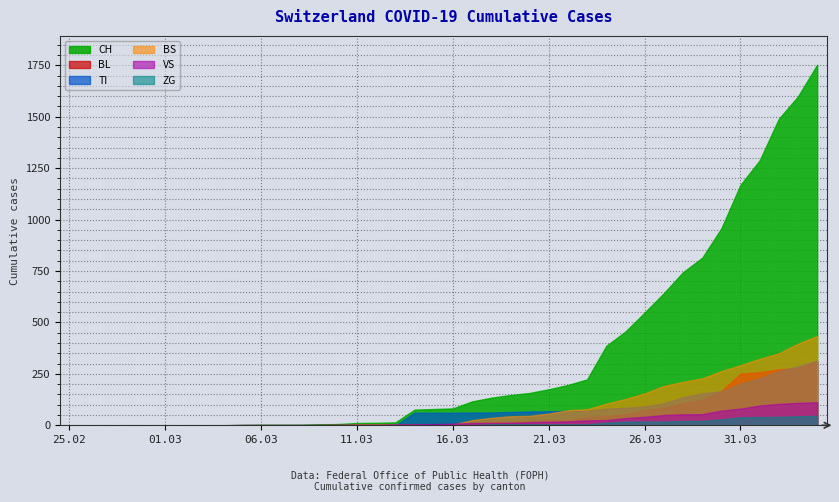

What is the sum of the TI values at 2020-03-02 and 2020-04-01?

229